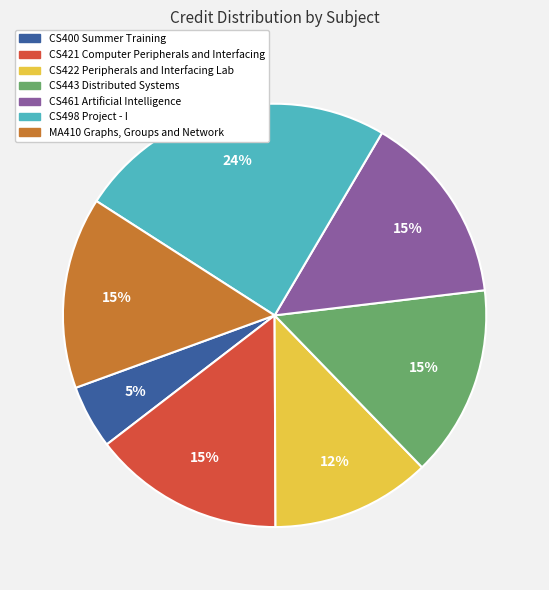

What percentage is the CS461 Artificial Intelligence slice, to the nearest percent?

15%